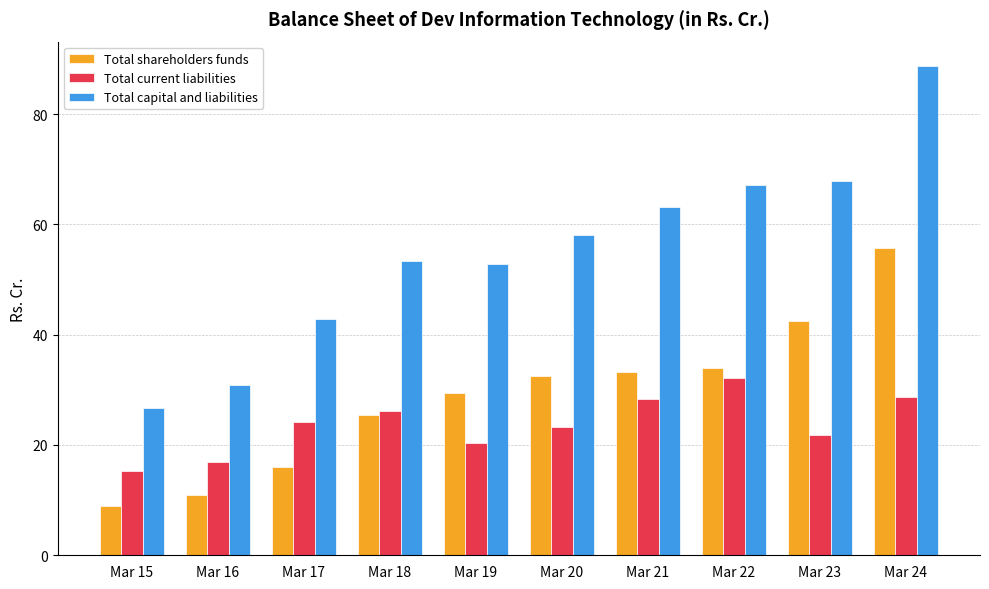

Which series has the largest total across all categories?

Total capital and liabilities